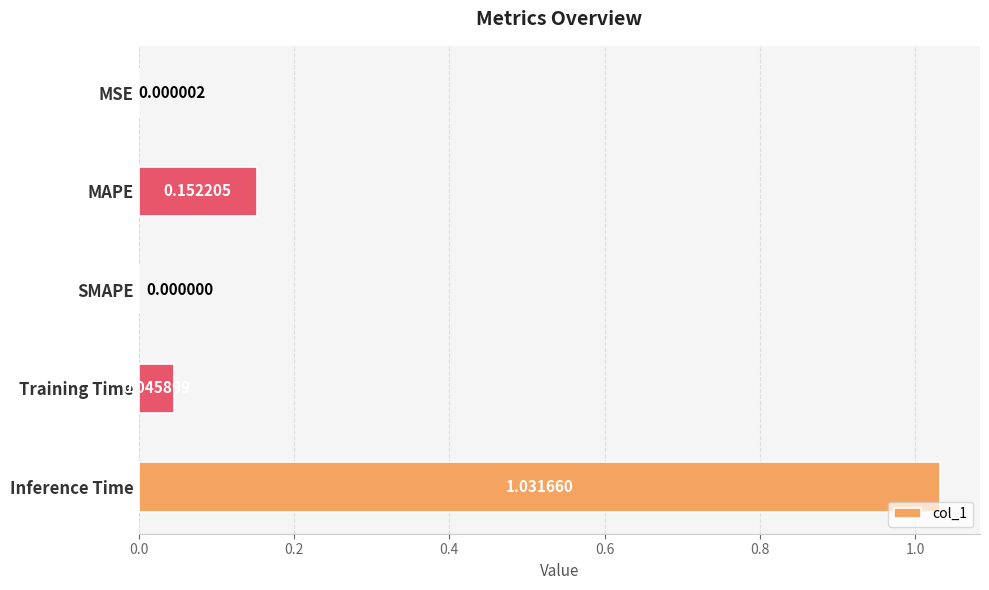

How many values exceed 0?

4